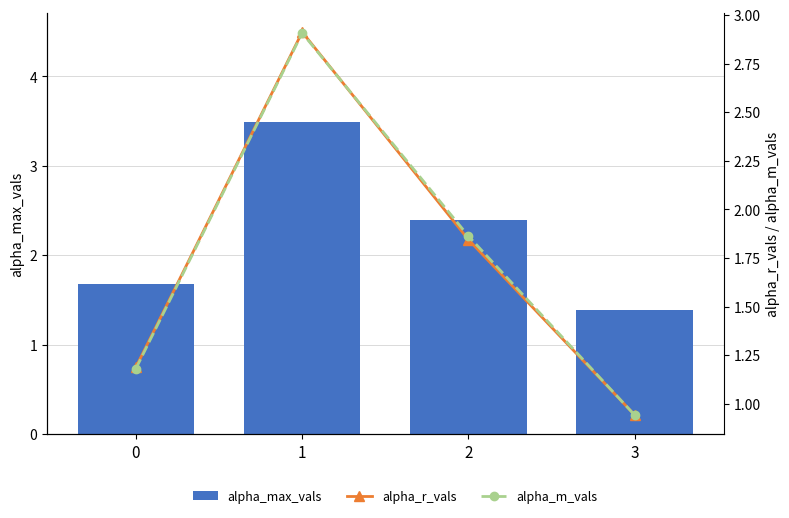

What are all the series names shown in the legend?

alpha_max_vals, alpha_r_vals, alpha_m_vals